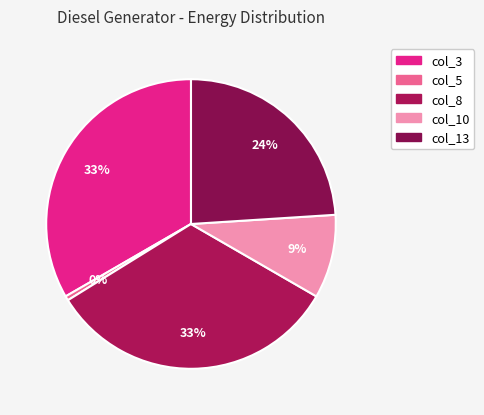

How many slices are in this pie chart?

5